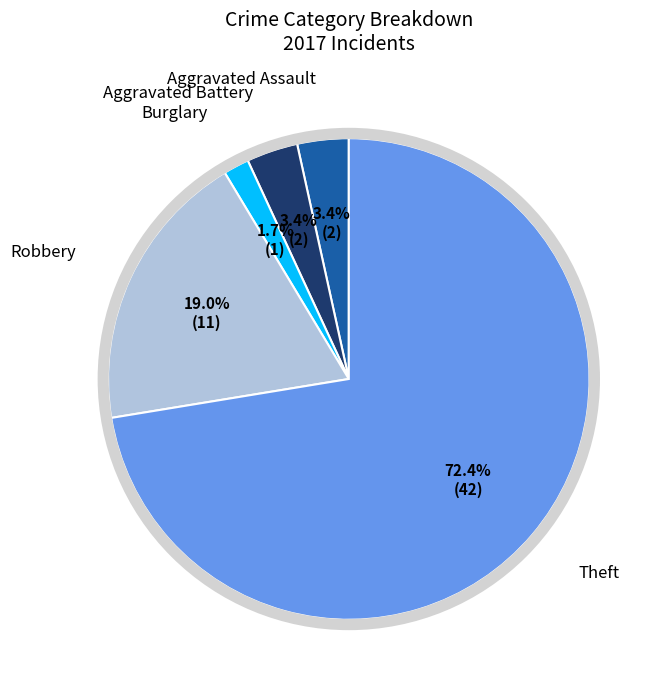

Is there a majority slice in this chart?

Yes